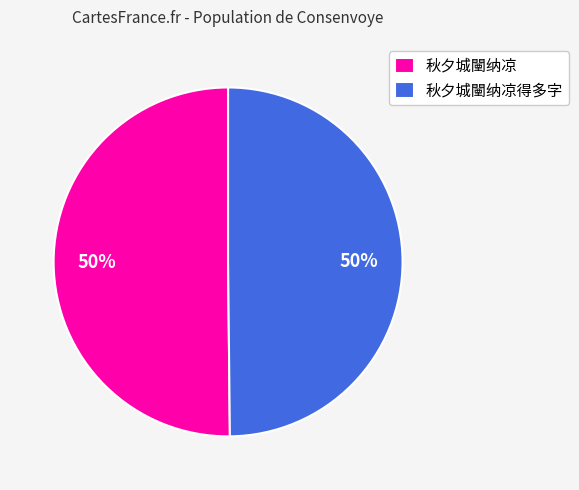

What is the ratio of the value at 秋夕城闉纳凉得多字 to the value at 秋夕城闉纳凉?

1.0